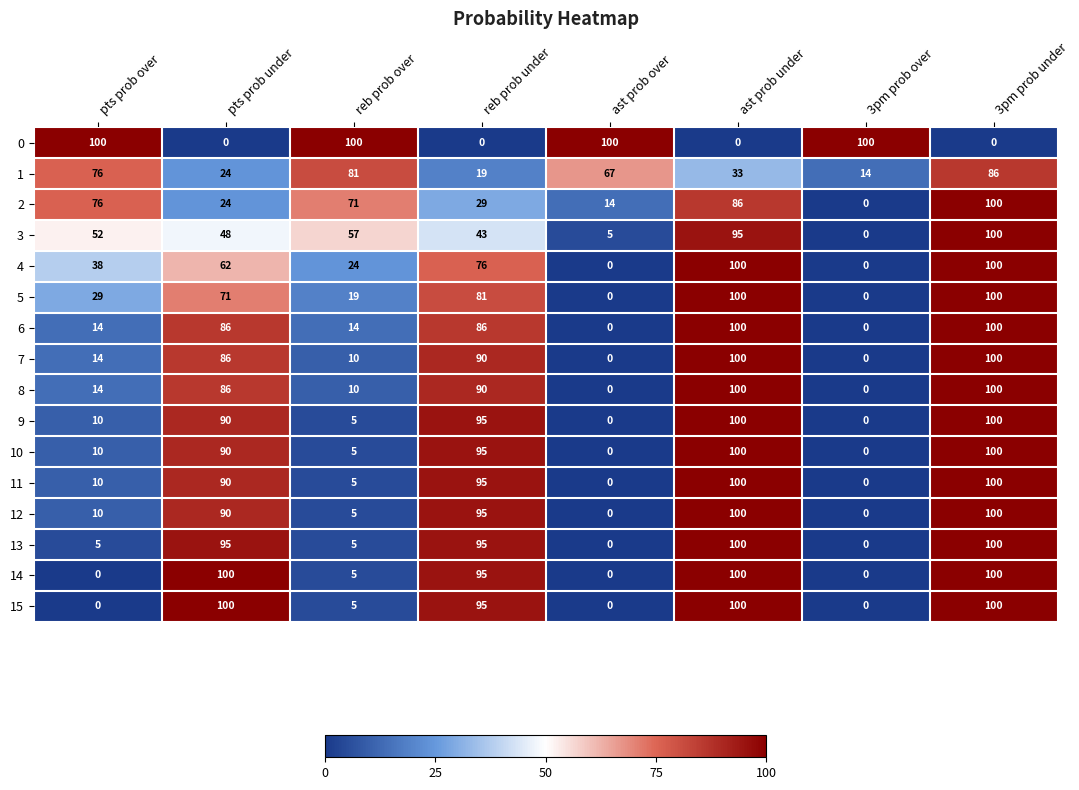

How many series are shown in this chart?

16